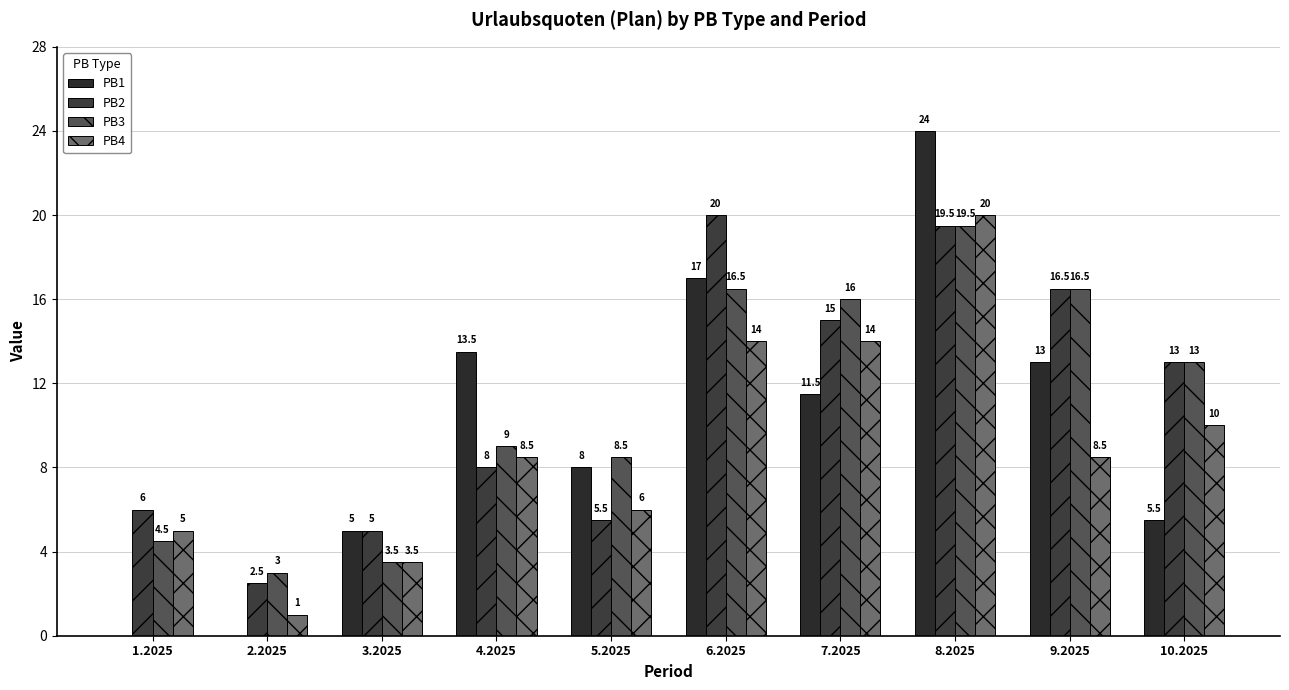

Are the bars grouped side by side (vs. stacked)?

Yes